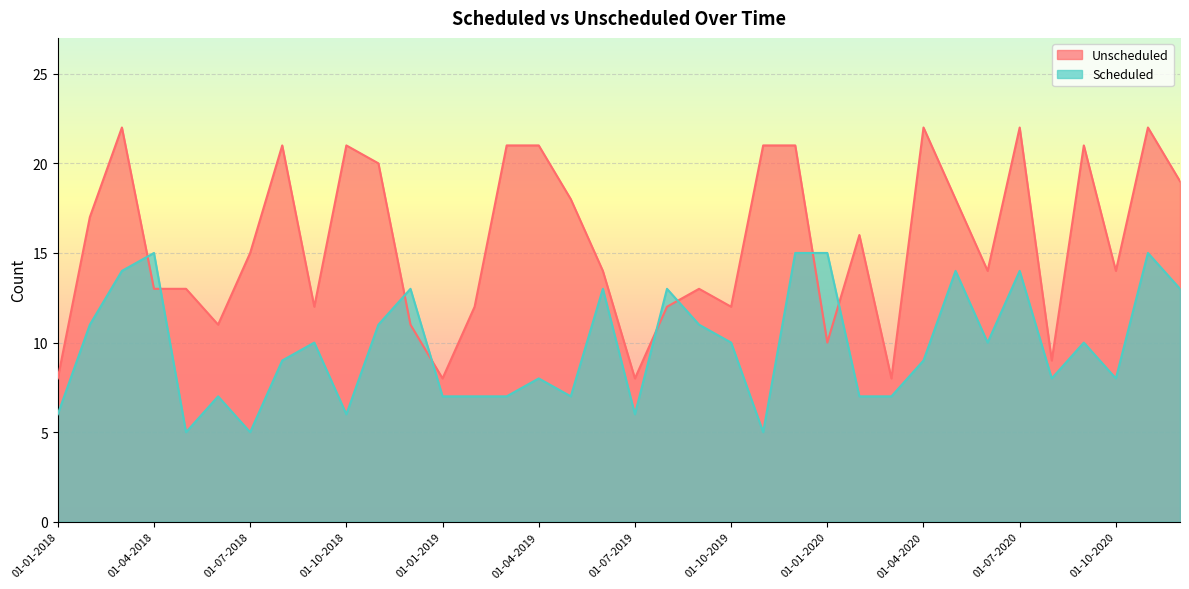

Is the value of Scheduled at 01-02-2018 greater than the value of Unscheduled at 01-06-2020?

No